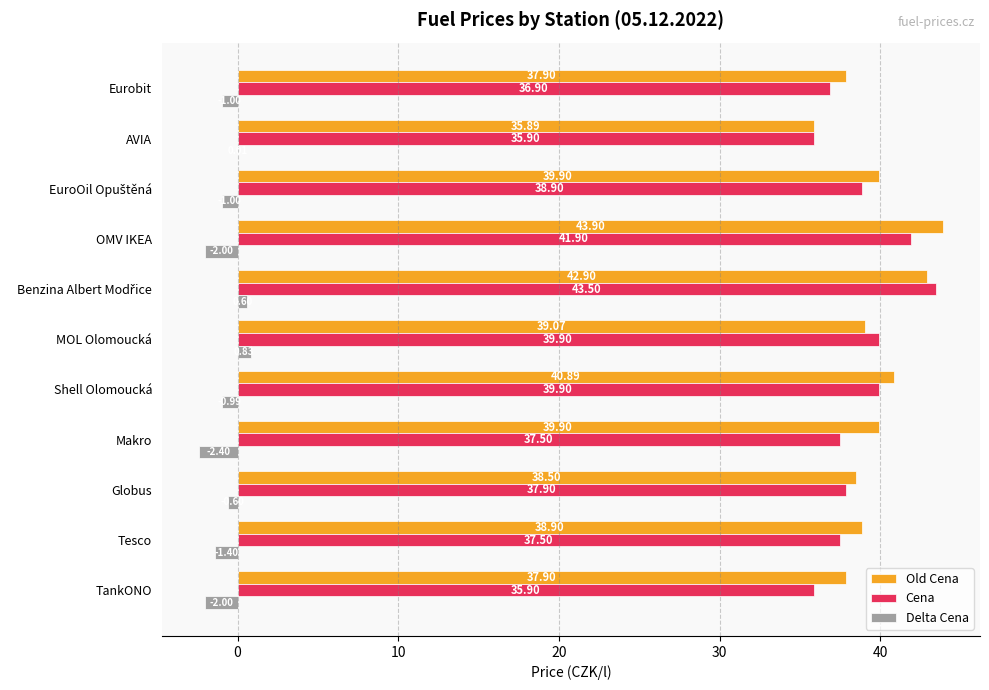

How many data points in Old Cena are above 39?

6